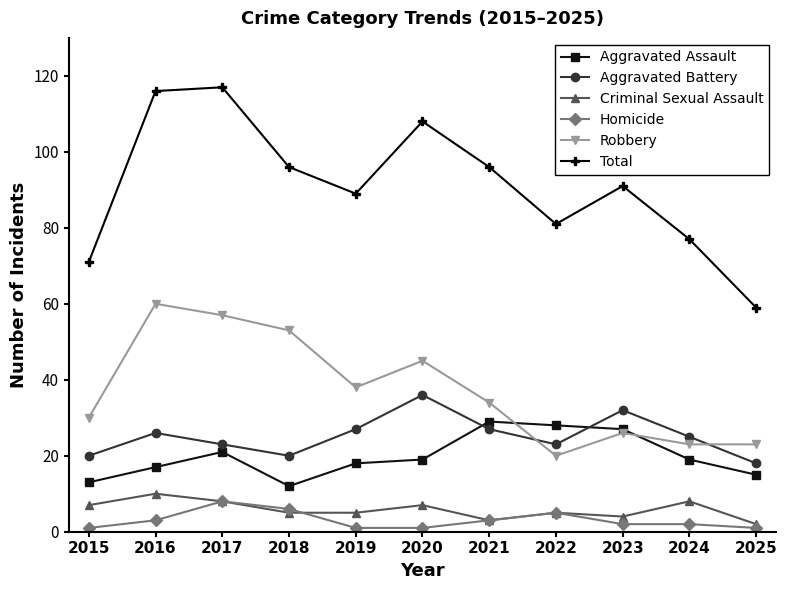

Which series has the widest spread of values?

Total